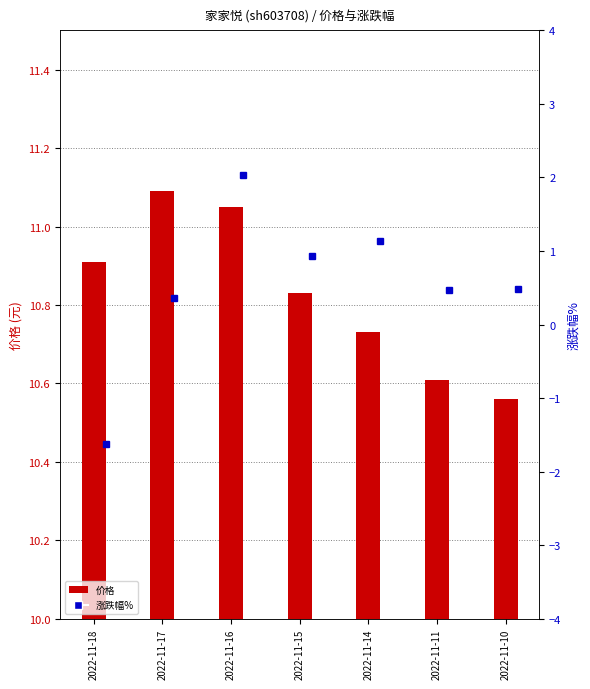

Reading left to right, list all the values displayed in this chart.

价格: 10.9	11.1	11.1	10.8	10.7	10.6	10.6
涨跌幅%: -1.6	0.4	2.0	0.9	1.1	0.5	0.5